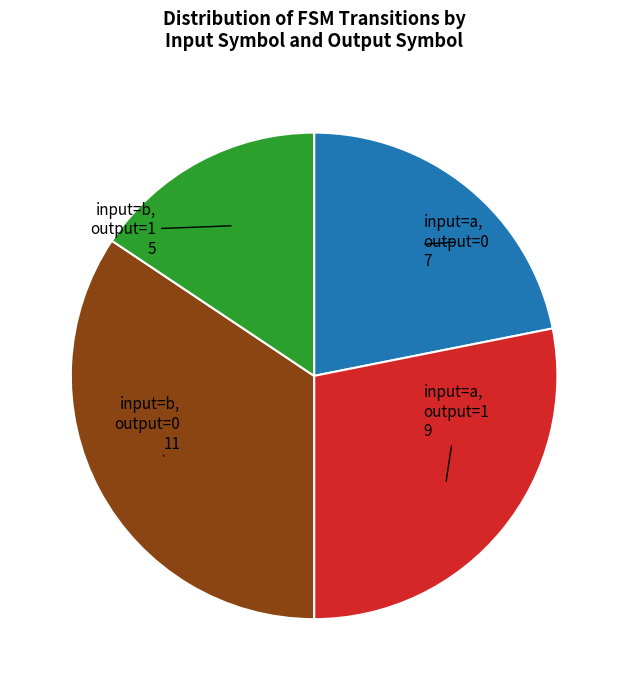

What is the ratio of the value at input=b, output=0 to the value at input=b, output=1?

2.2